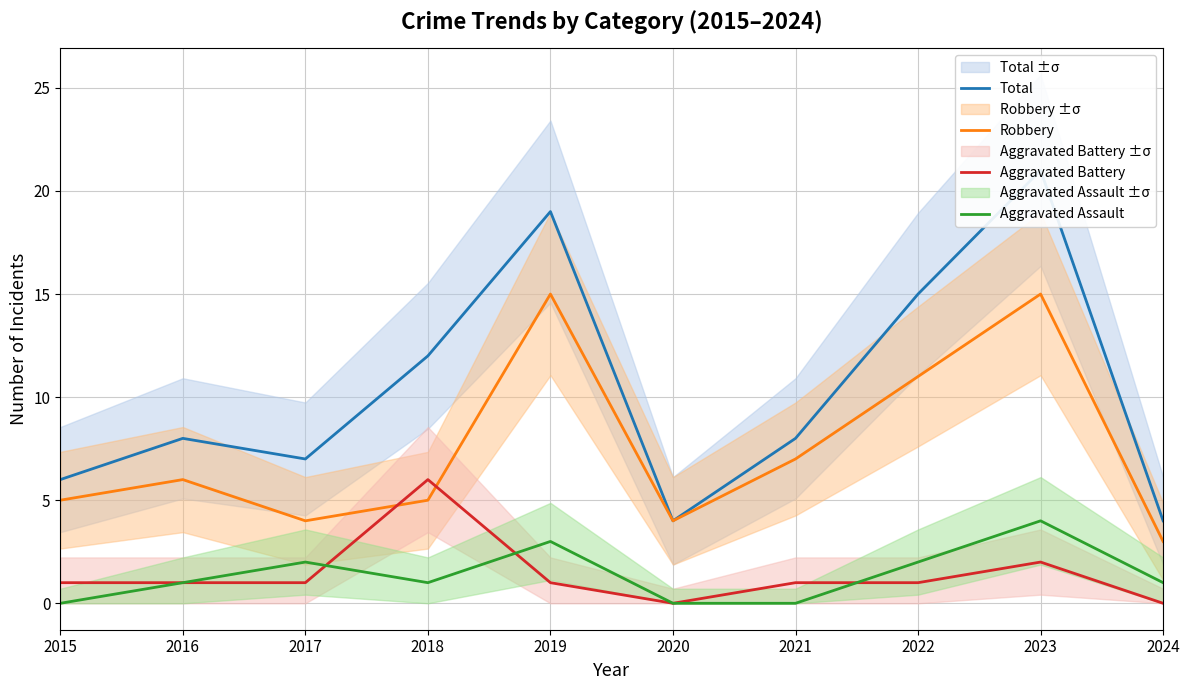

Which series has the largest range (max minus min)?

Total